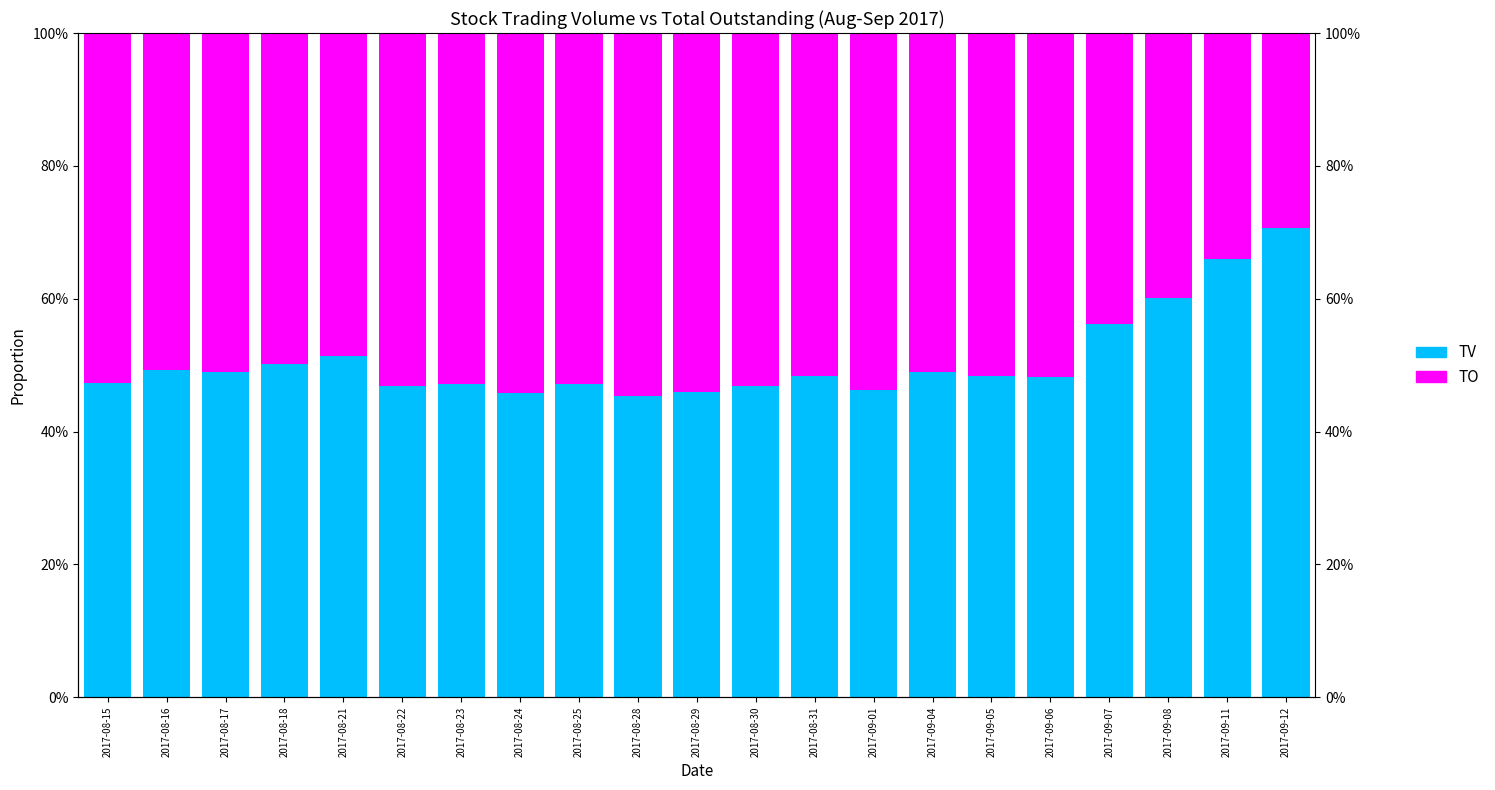

Which category has the highest value in the TO series?

2017-08-28